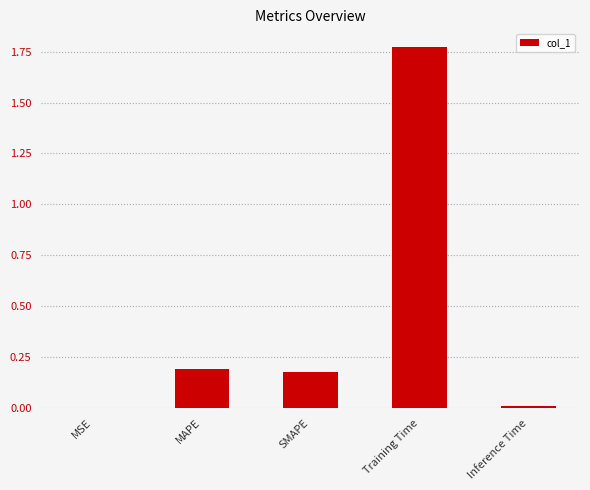

Which category has the highest value across all series?

Training Time